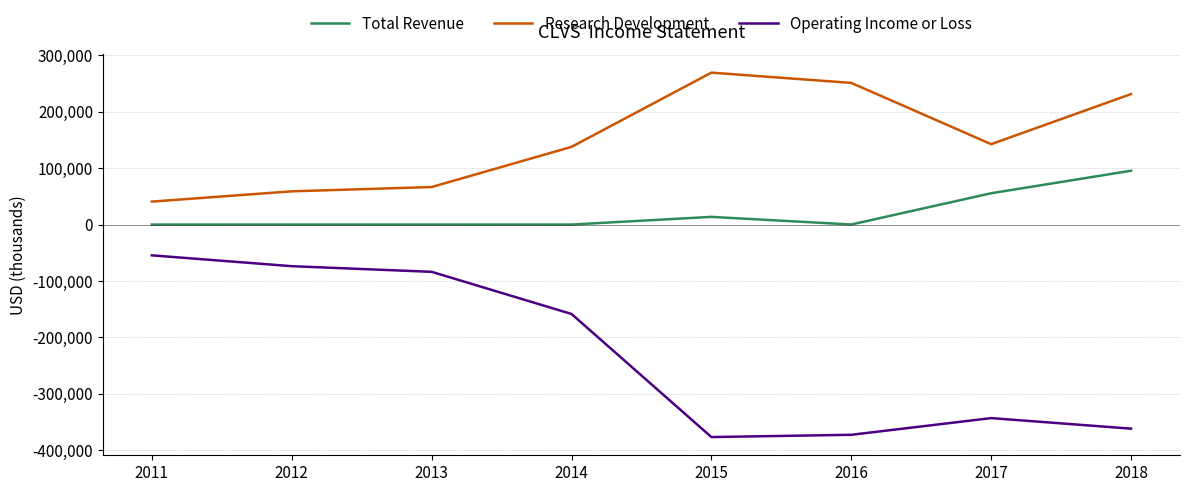

How many distinct data groups are displayed?

3